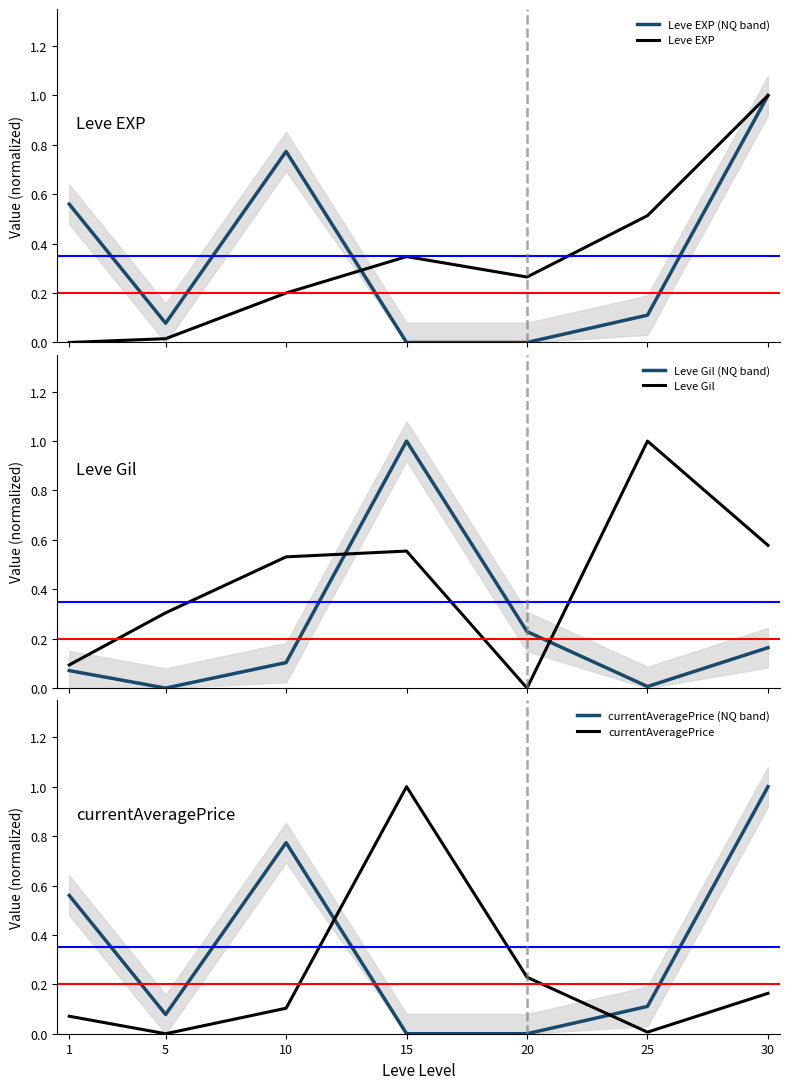

Does the chart display data point markers on the line(s)?

No